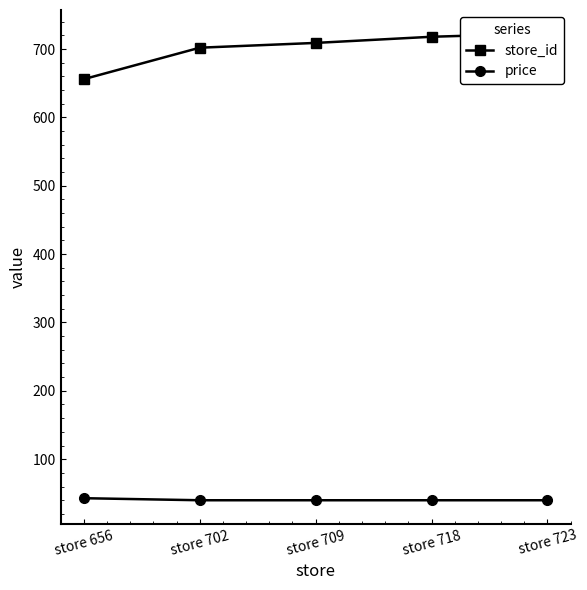

Is it true that store_id equals 1138.6 at store 702?

False